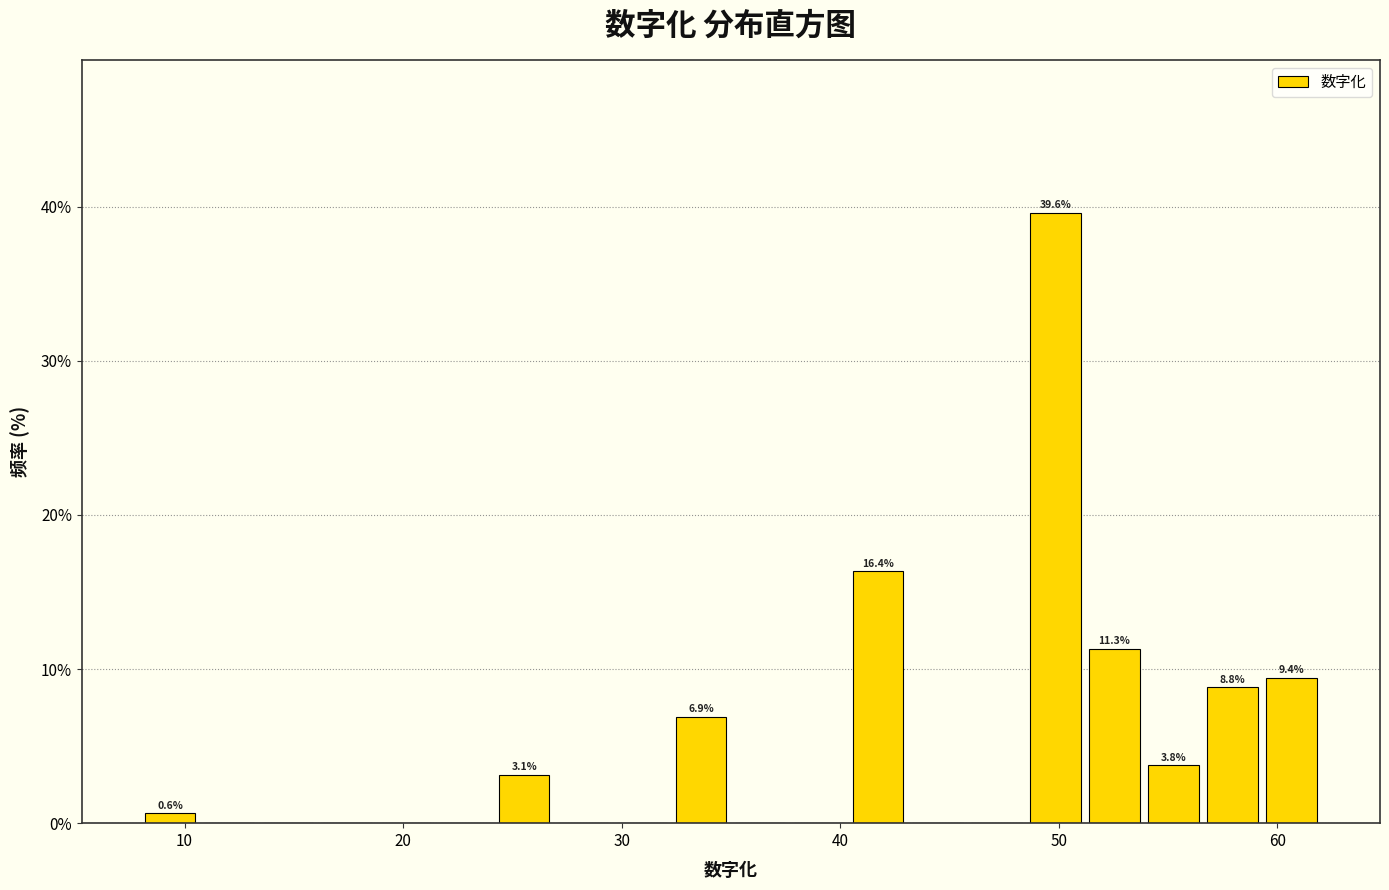

Around what value on the x-axis is the tallest bar? Give the approximate position of its centre, as read against the axis.

50